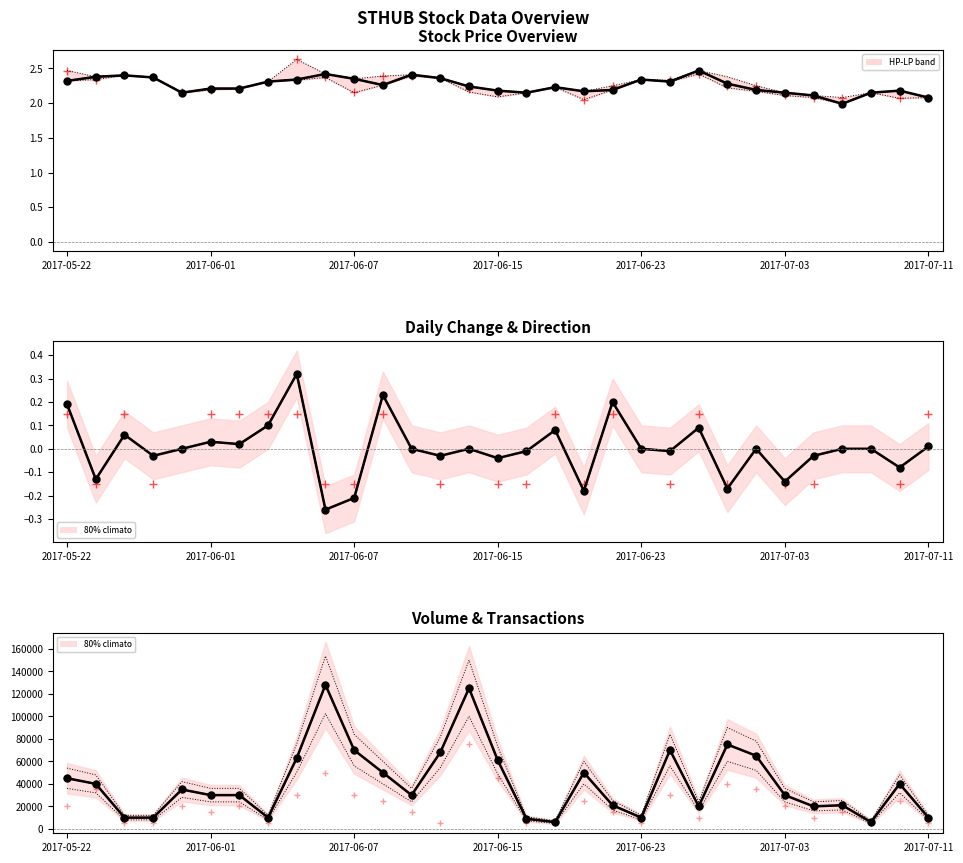

Which has a higher value, 2017-07-10 or 2017-07-04?

2017-07-10